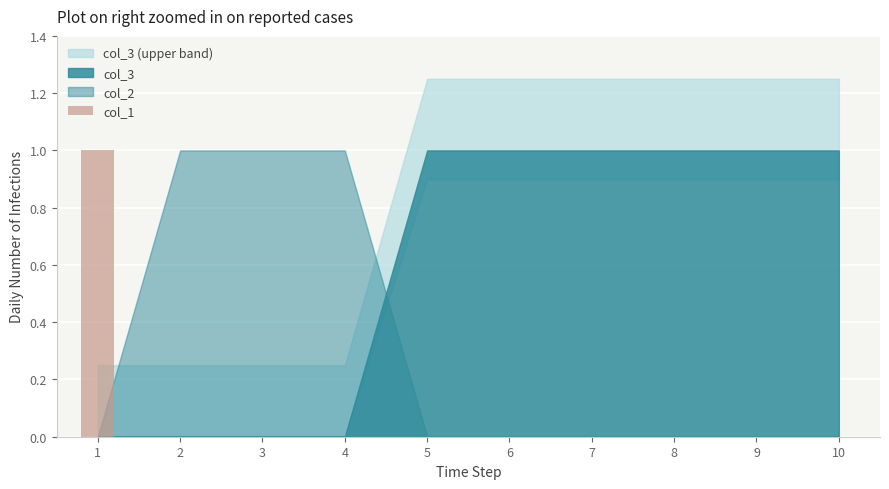

Is it true that the value at 10 is 0?

True